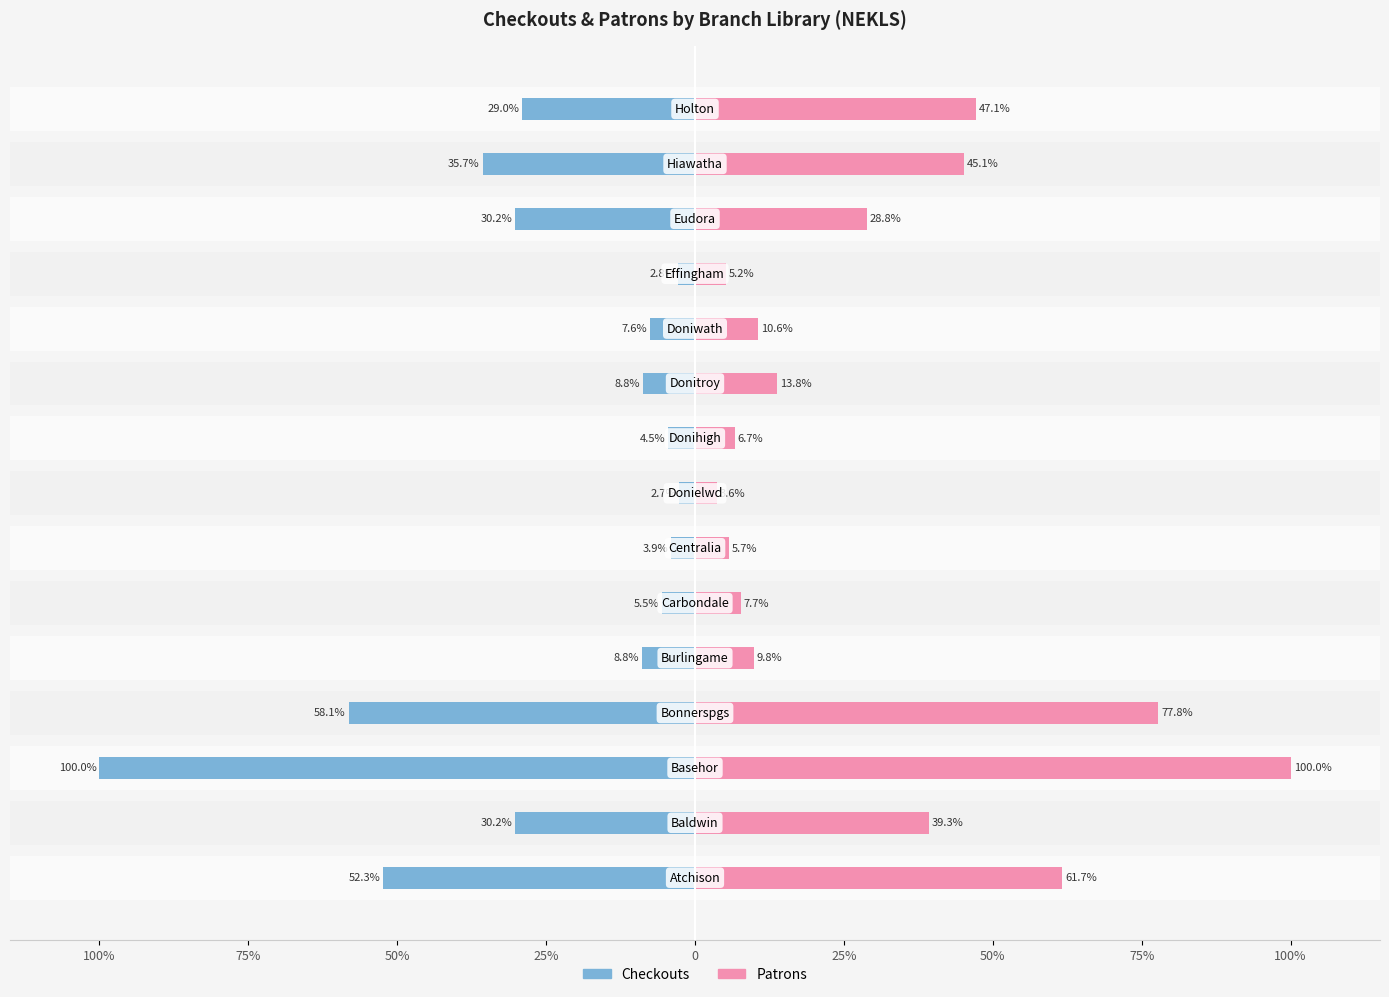

What is the difference between the maximum and minimum values in the Checkouts series?

97.3